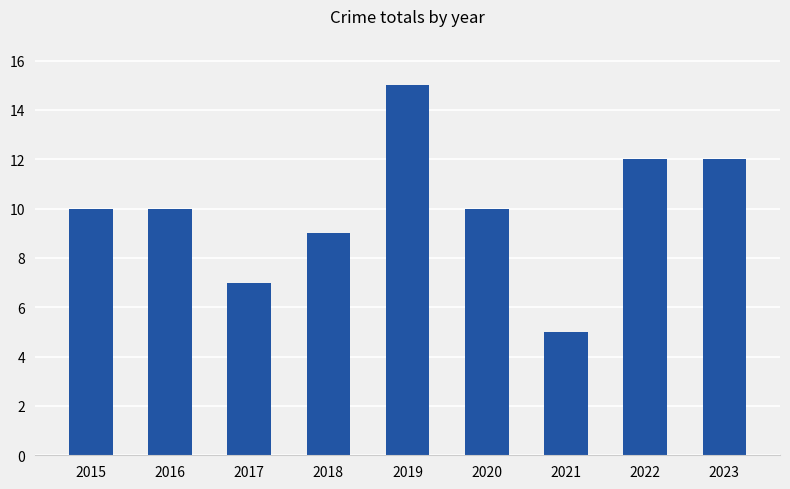

What is the difference between the values at 2017 and 2016?

3